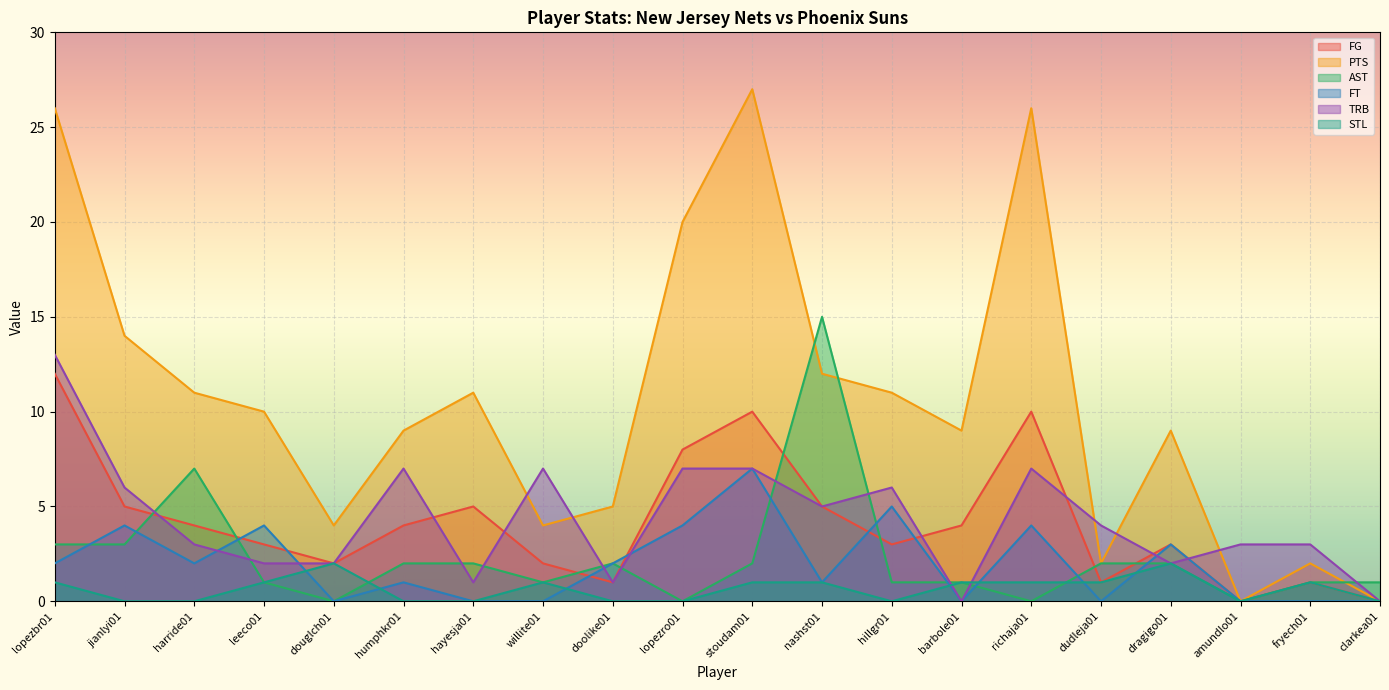

List the labels in order of PTS value, smallest first.

amundlo01, clarkea01, dudleja01, fryech01, douglch01, willite01, doolike01, humphkr01, barbole01, dragigo01, leeco01, harride01, hayesja01, hillgr01, nashst01, jianlyi01, lopezro01, lopezbr01, richaja01, stoudam01